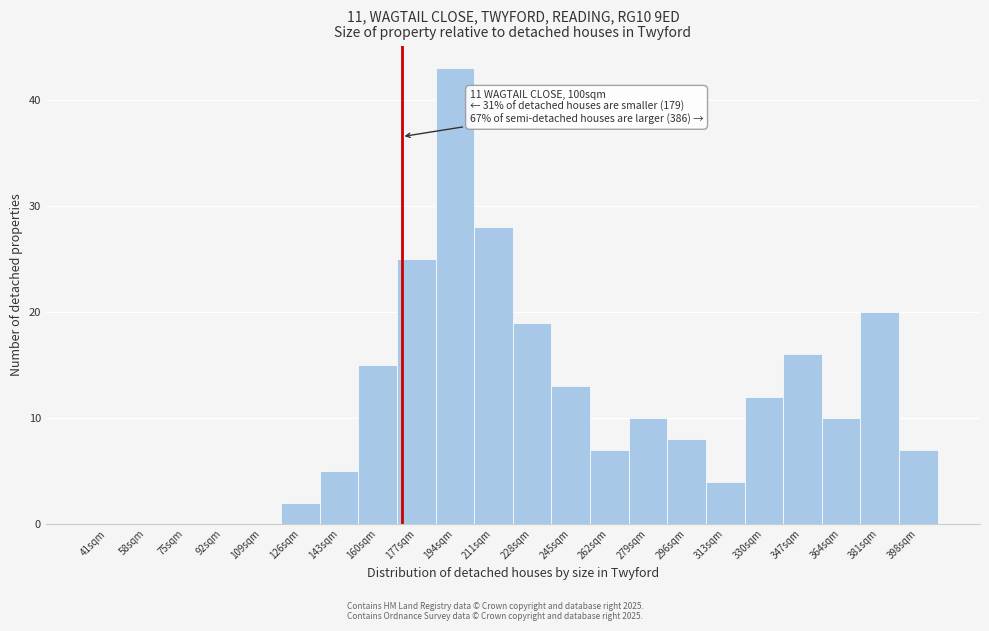

Reading left to right, list all the values displayed in this chart.

41sqm=0	58sqm=0	75sqm=0	92sqm=0	109sqm=0	126sqm=2	143sqm=5	160sqm=15	177sqm=25	194sqm=43	211sqm=28	228sqm=19	245sqm=13	262sqm=7	279sqm=10	296sqm=8	313sqm=4	330sqm=12	347sqm=16	364sqm=10	381sqm=20	398sqm=7